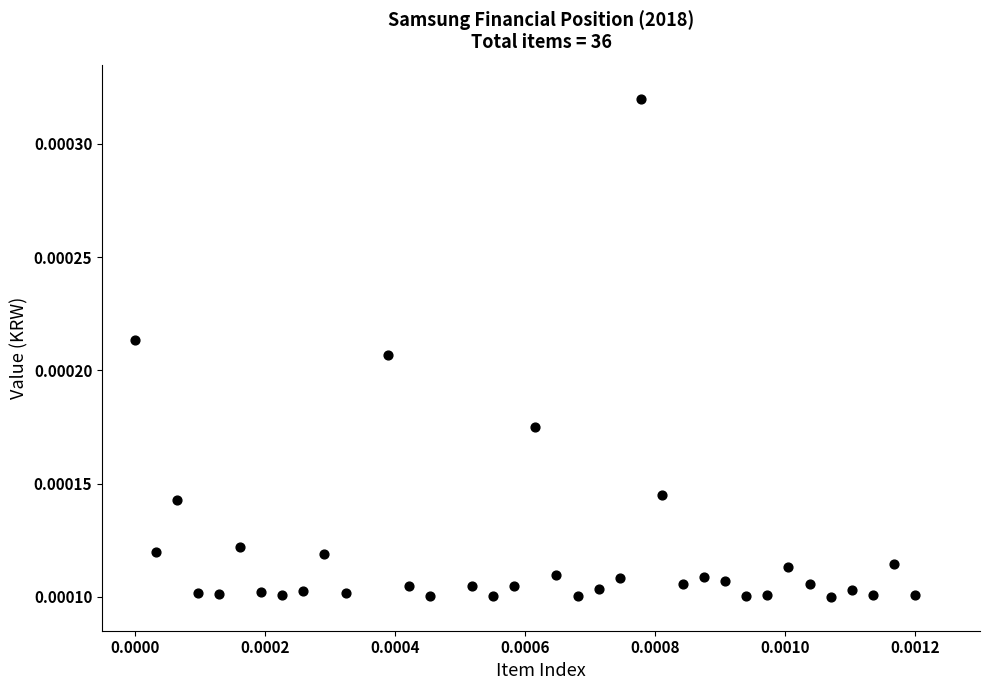

How many points are shown in the scatter plot?

36